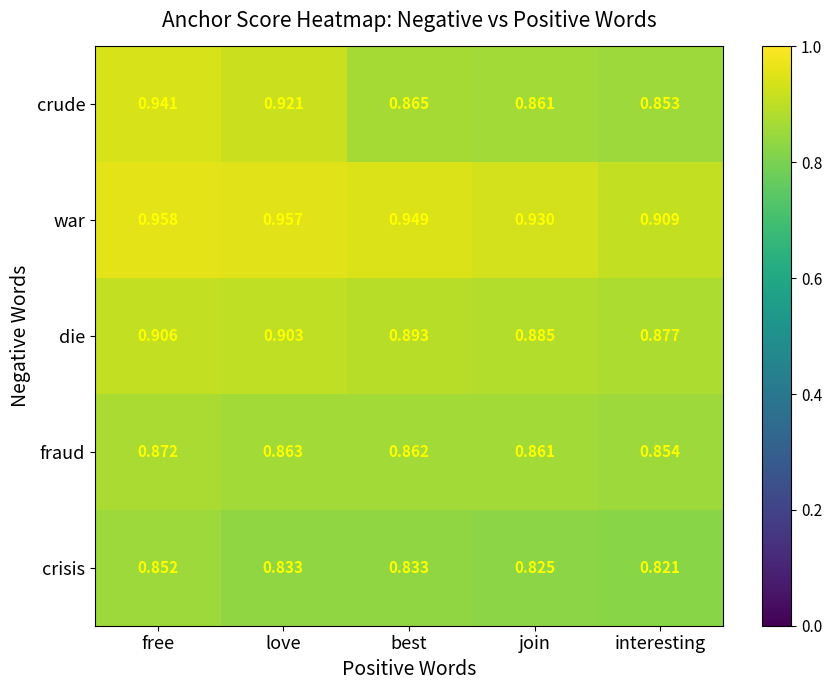

Is the value of crude at love greater than the value of war at free?

No